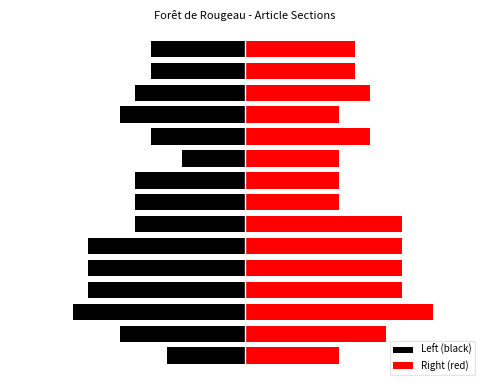

Is the value of Left (black) at 13 greater than the value of Right (red) at 10?

No